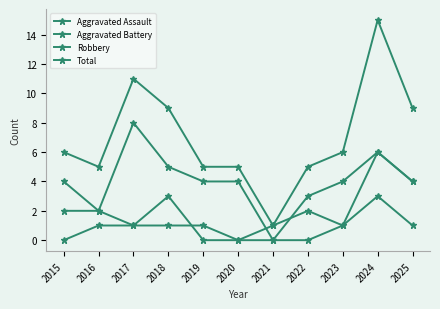

What is the total value across all series at 2024?

30